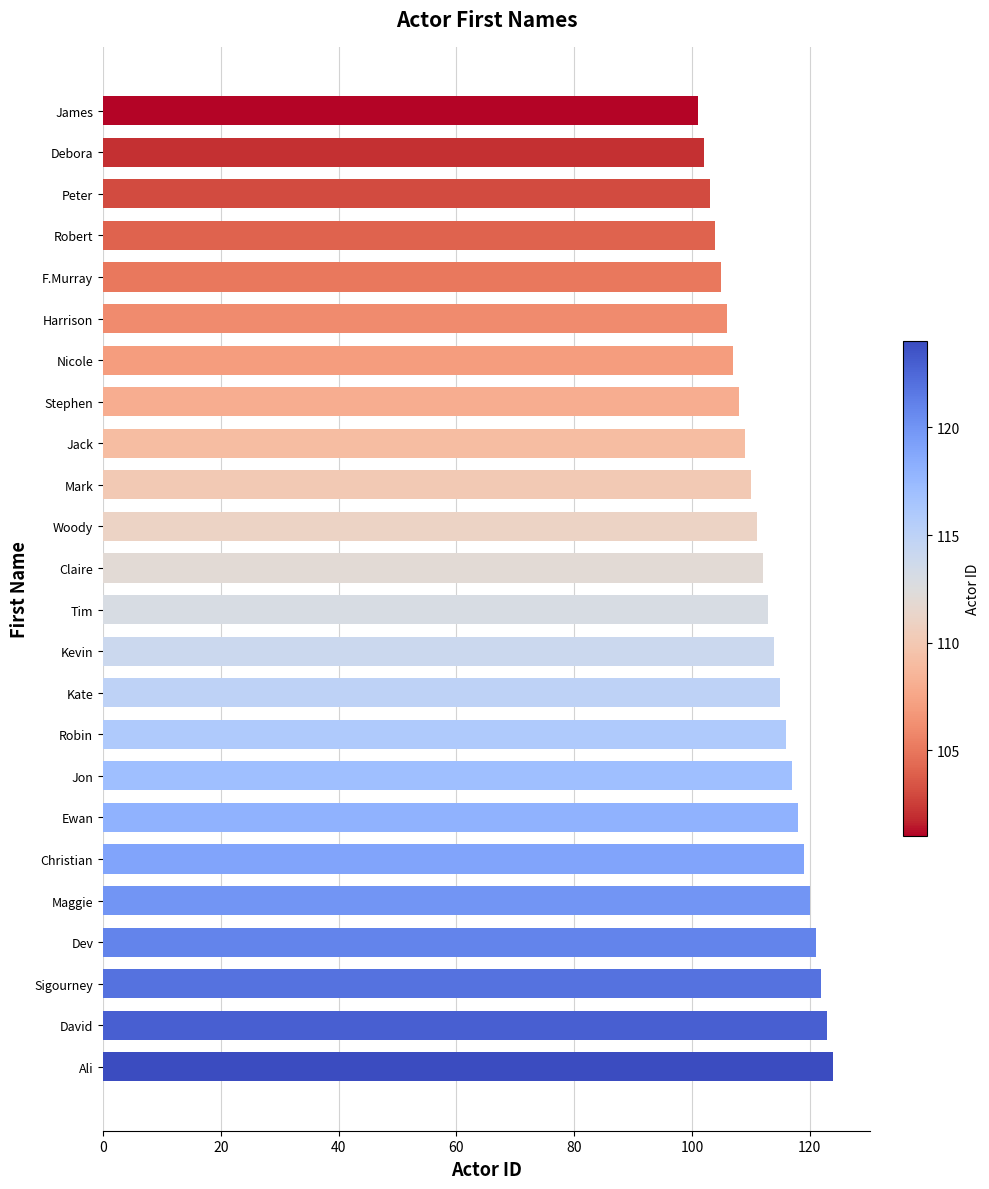

True or false: the data shows 161 at Sigourney.

False